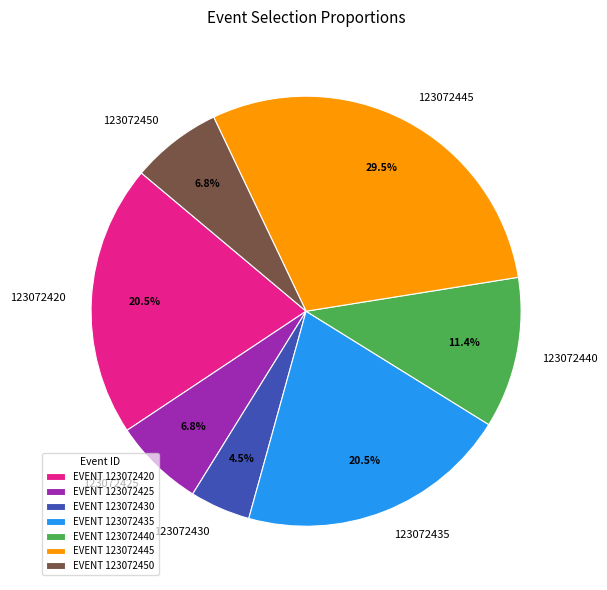

Is it true that 123072440 is 11% of the pie?

True